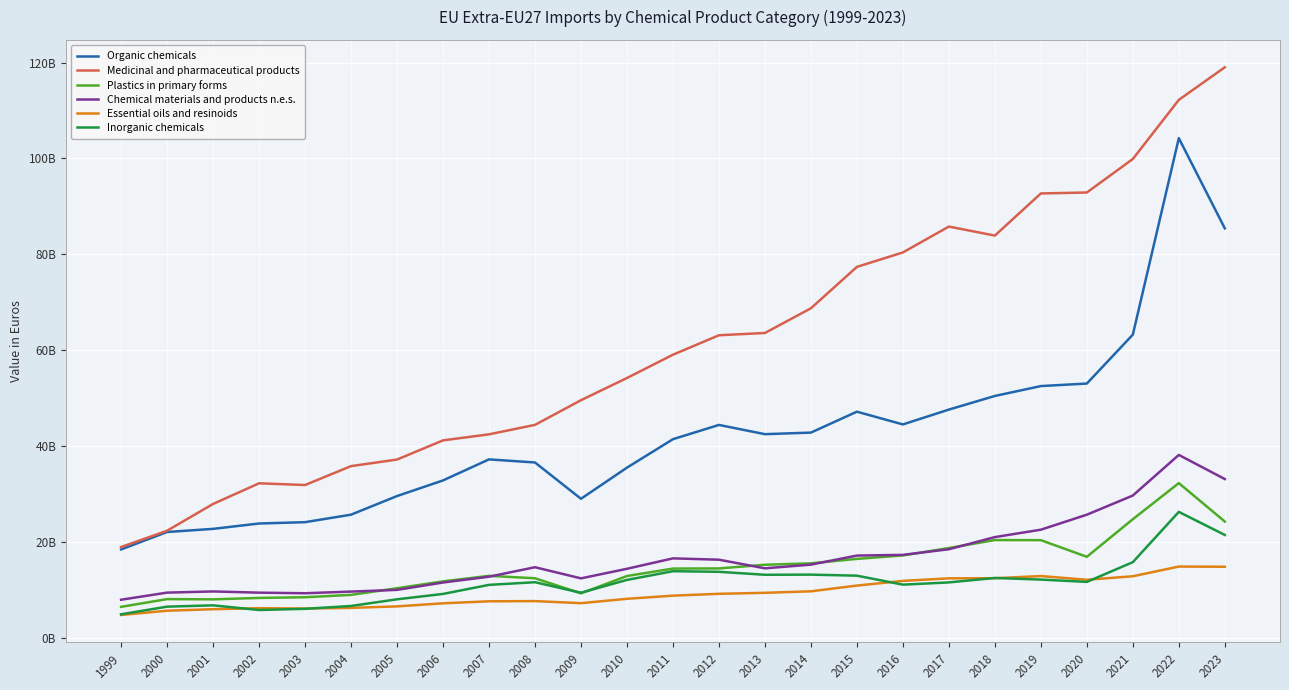

True or false: Essential oils and resinoids and Medicinal and pharmaceutical products intersect in this chart.

False